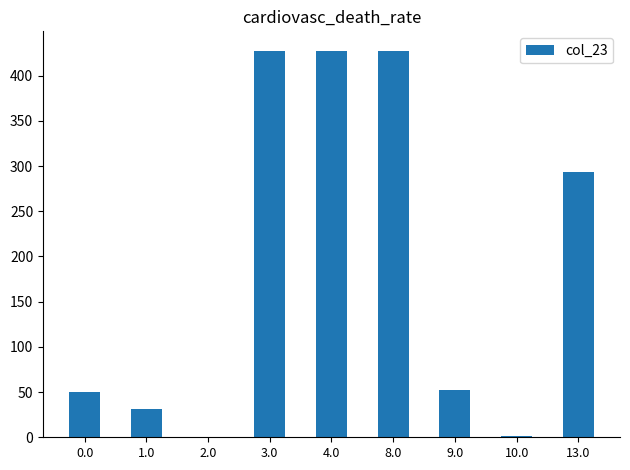

What is the maximum value shown in the chart?

427.7